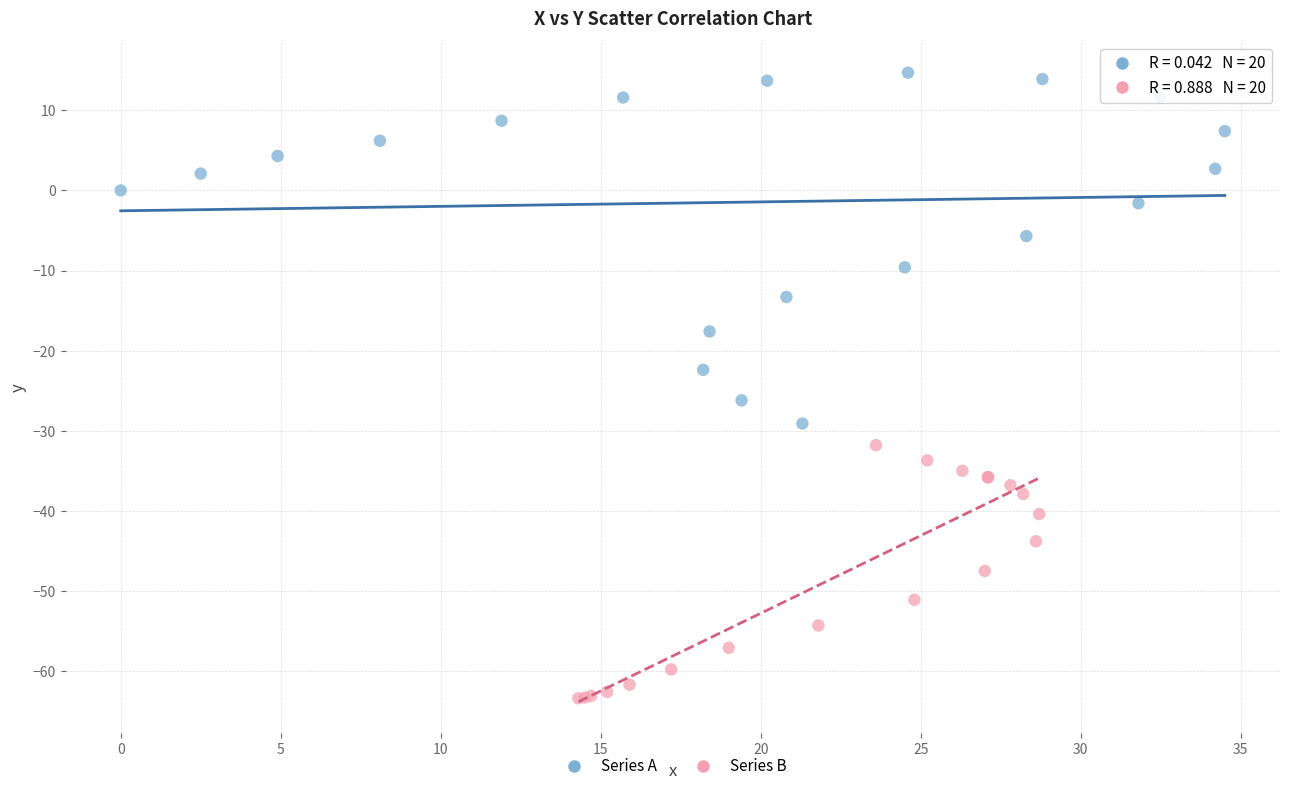

Which series reaches the maximum Y coordinate?

Series A